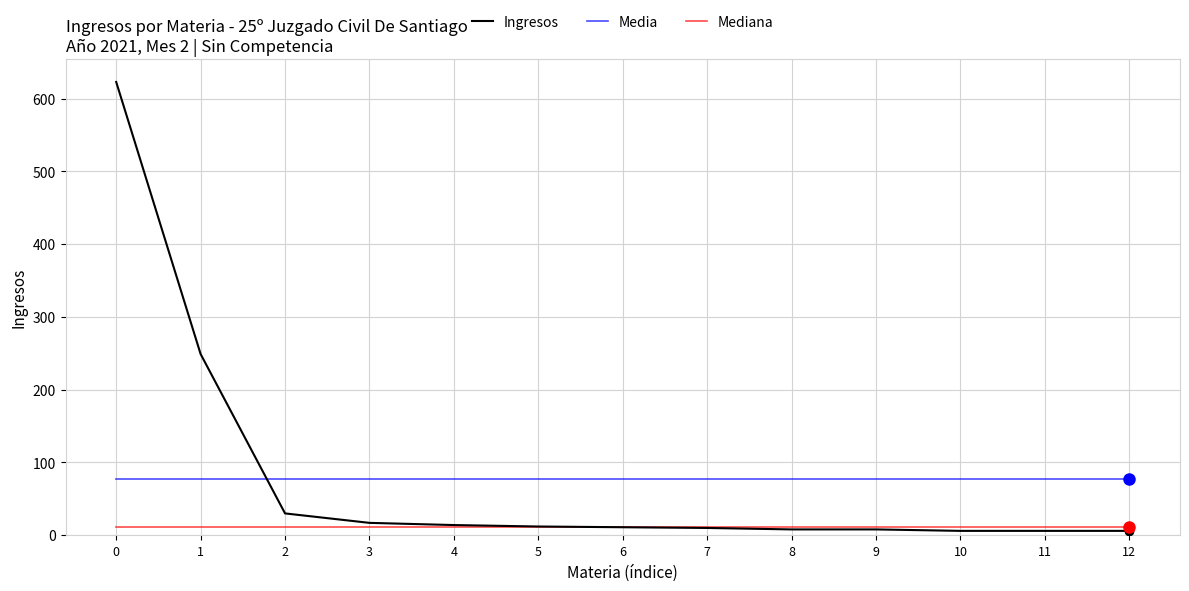

How many lines are shown in the chart?

3